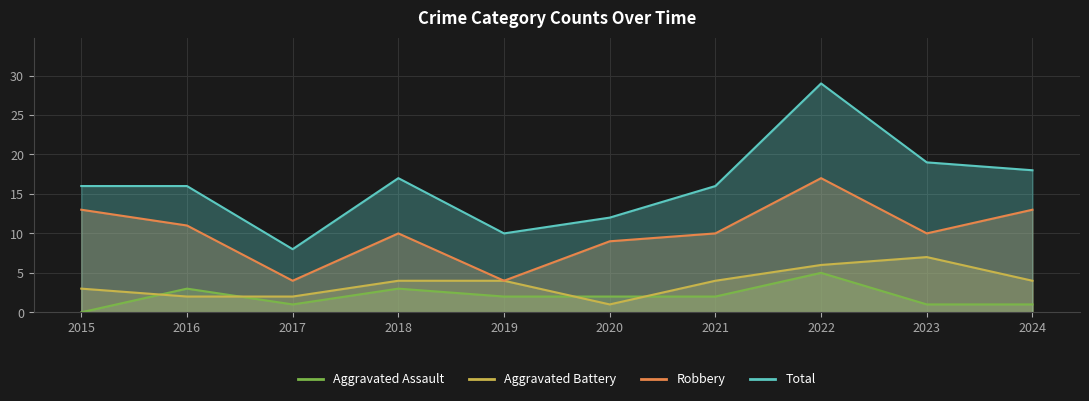

At how many categories does at least one series exceed 24?

1